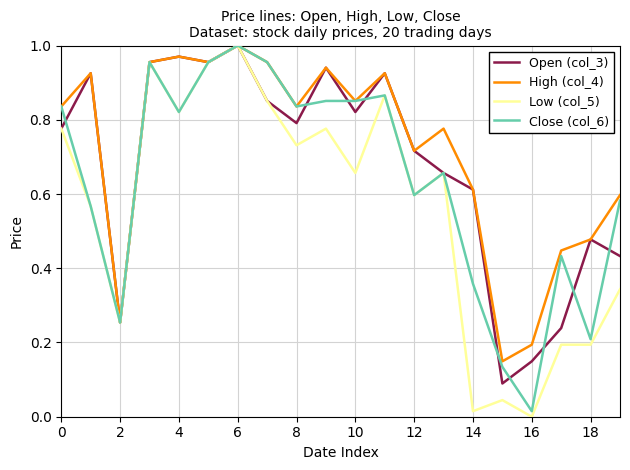

List the series in order of their overall mean, highest first.

High (col_4), Open (col_3), Close (col_6), Low (col_5)